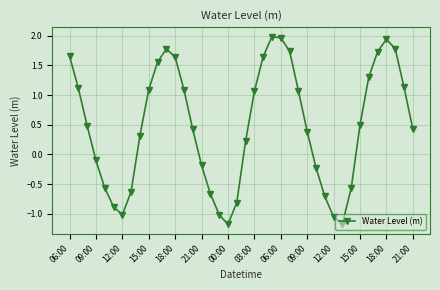

What is the average value?

0.5